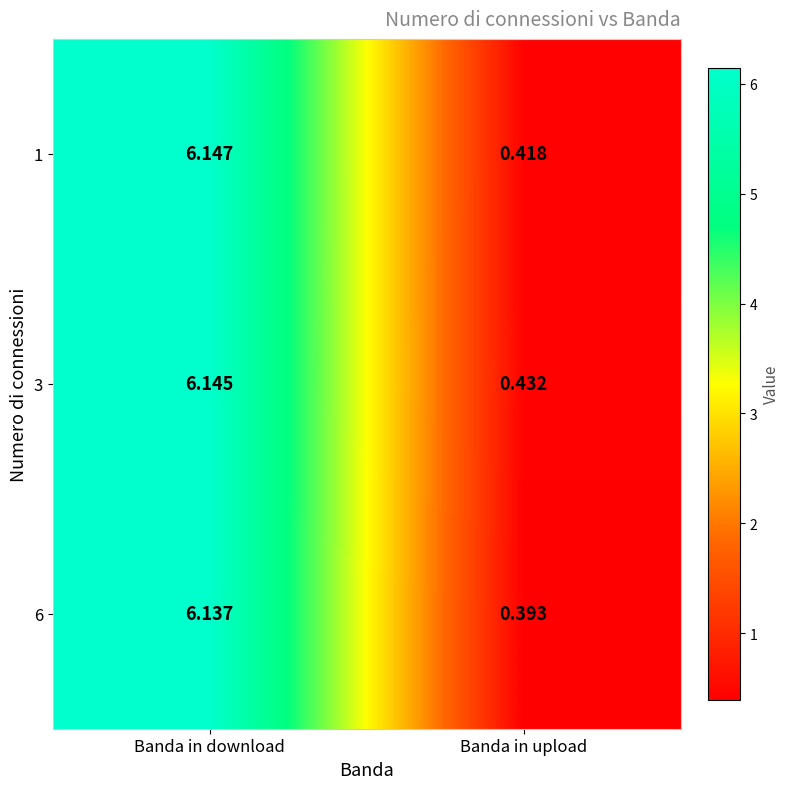

Is the value of 1 at Banda in upload greater than the value of 6 at Banda in upload?

Yes